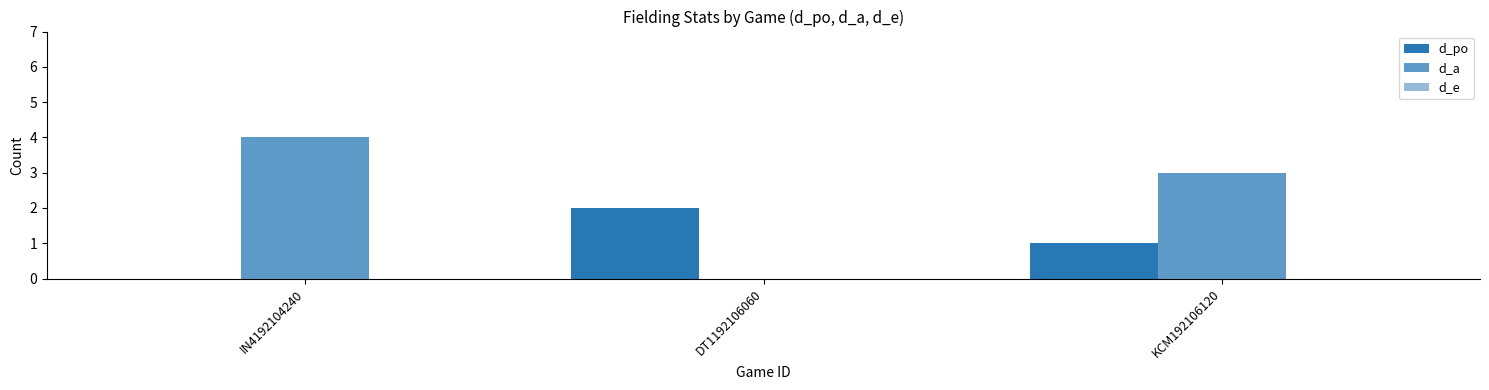

Reading left to right, list all the values displayed in this chart.

d_po: 0	2	1
d_a: 4	0	3
d_e: 0	0	0